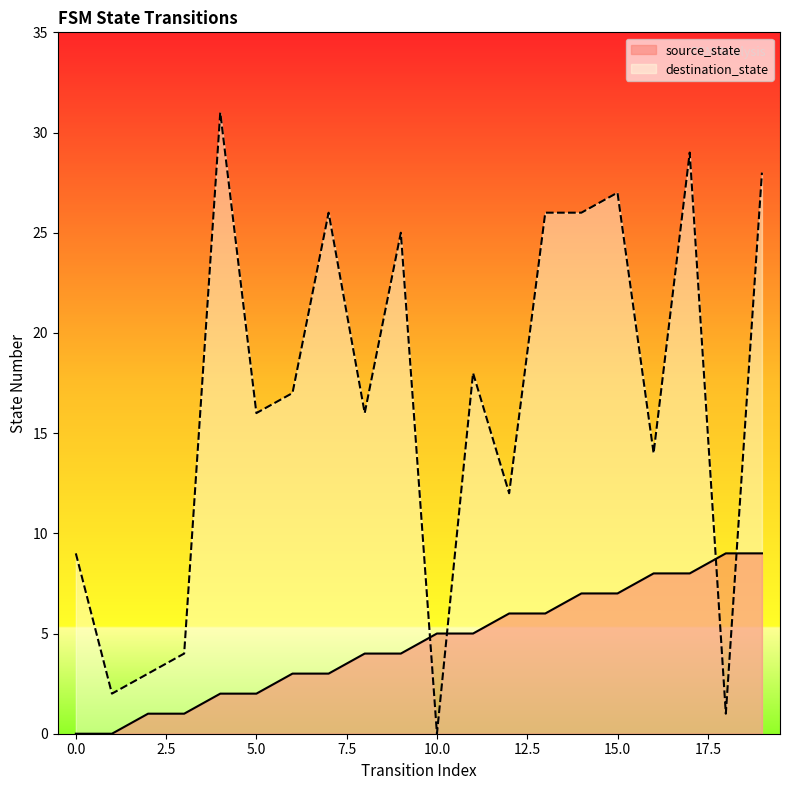

How many source_state values are between 2 and 7?

12